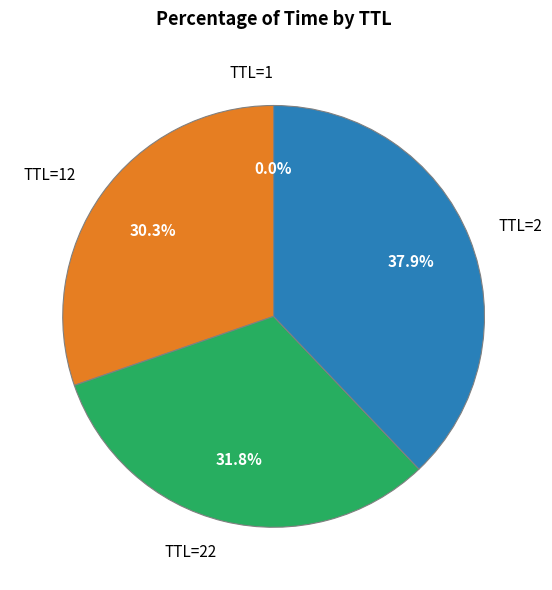

Is there any slice that represents more than half of the pie?

No